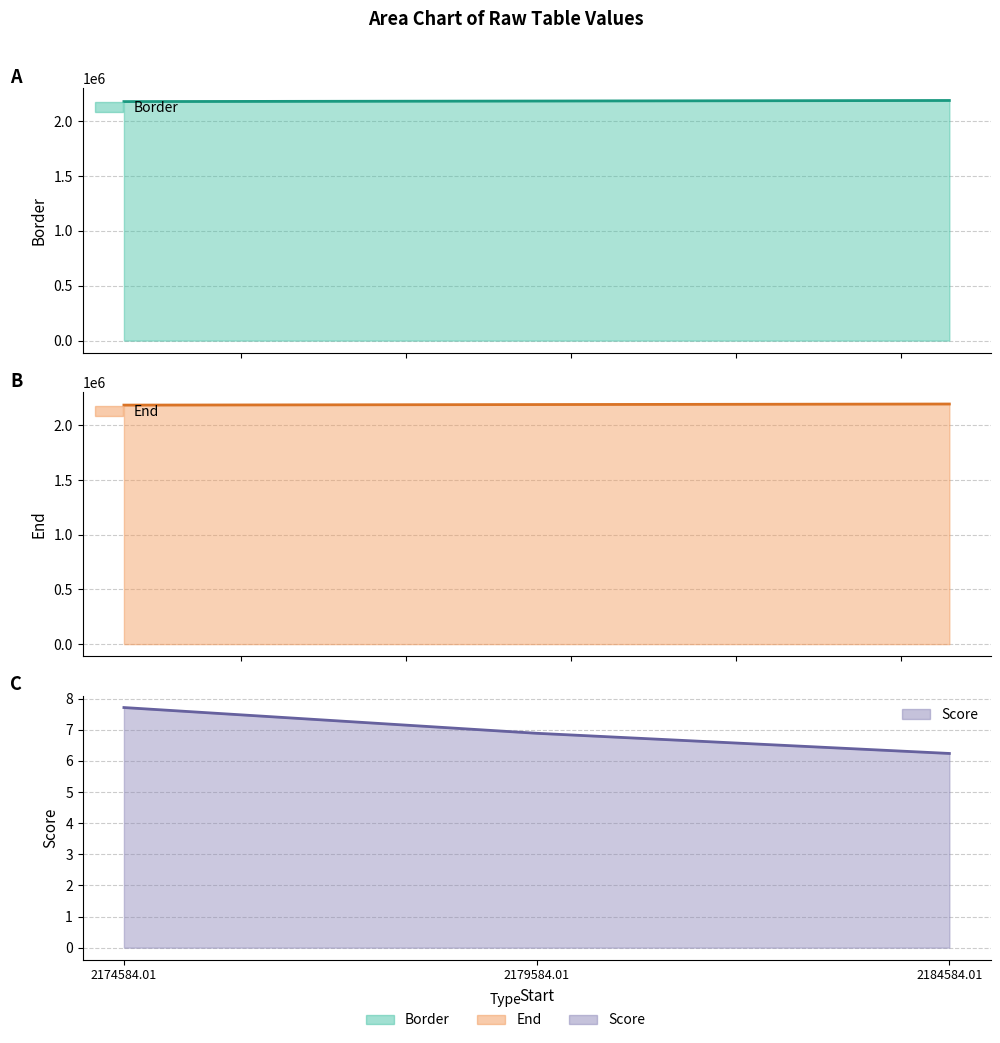

What is the sum of all Border values?

6553752.0